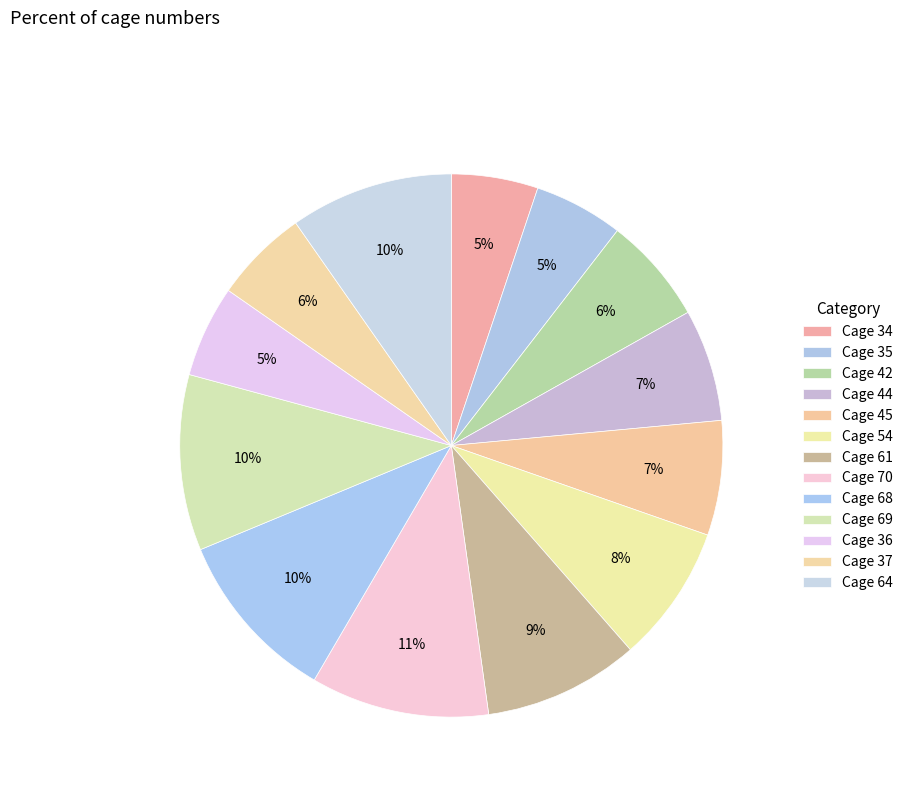

How many slices are in this pie chart?

13